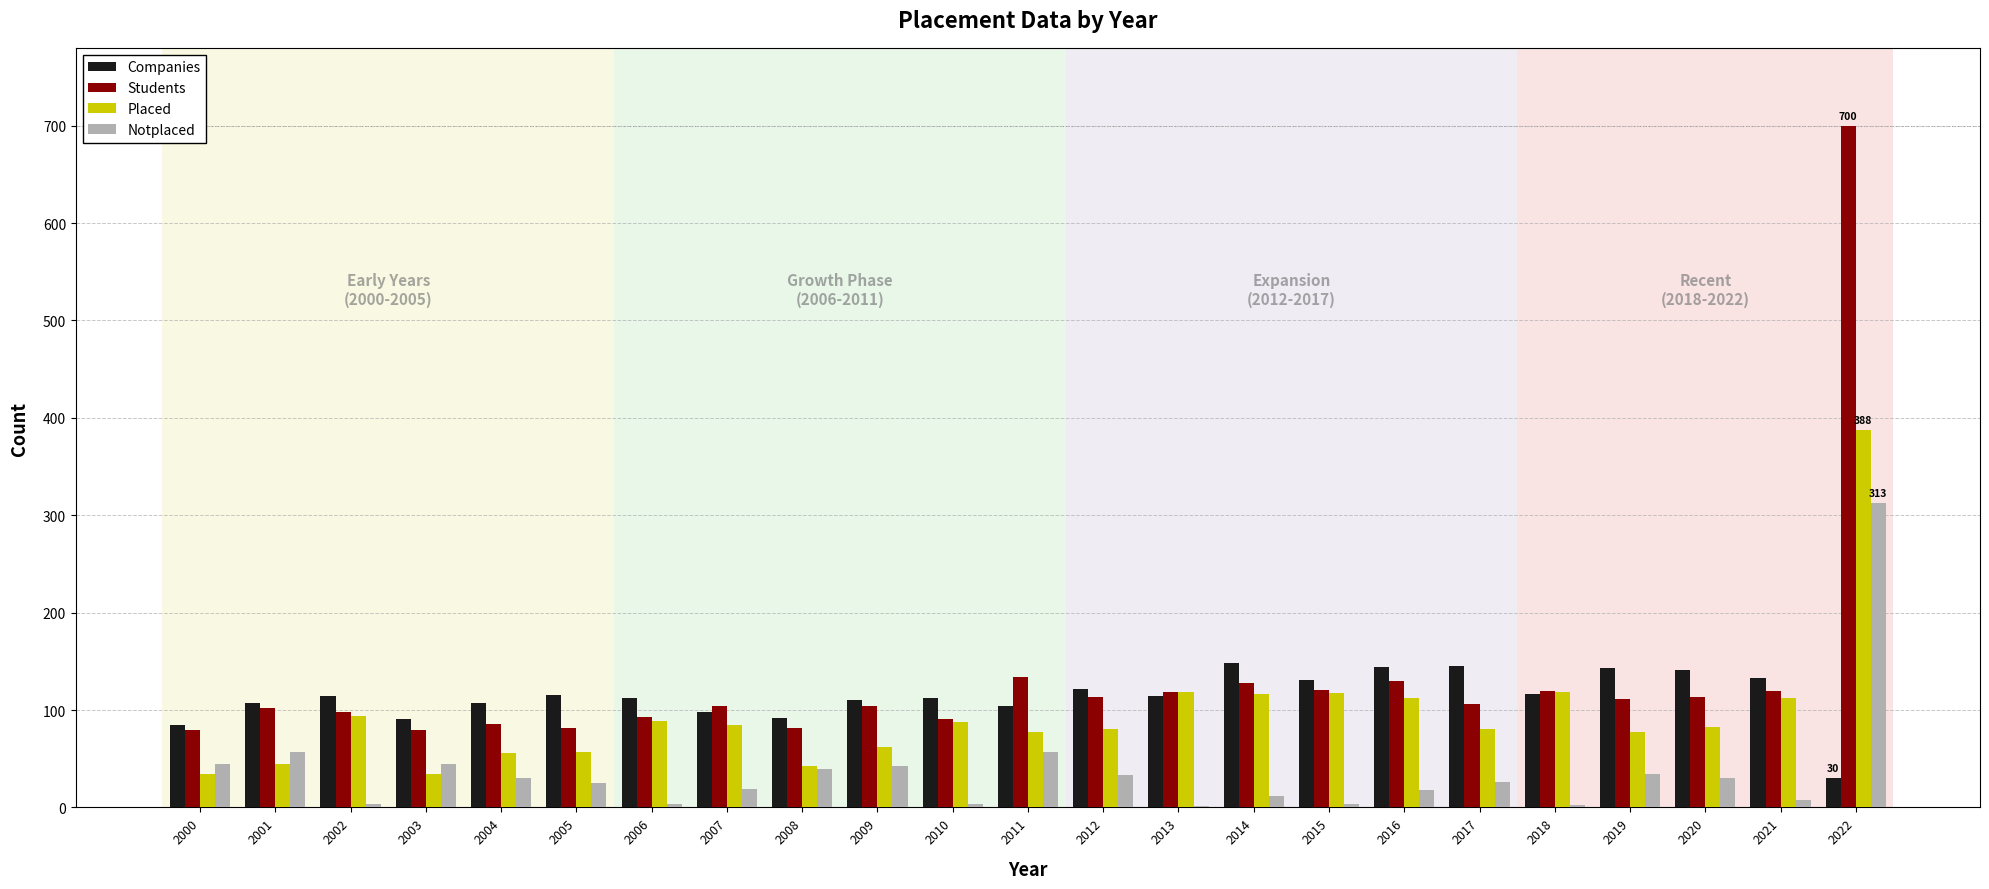

What is the spread (max minus min) of values at 2000?

51